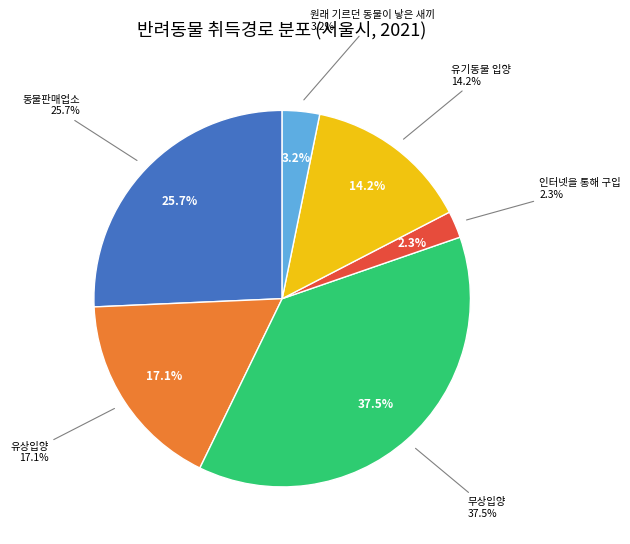

True or false: 유상입양 accounts for 24% of the total.

False